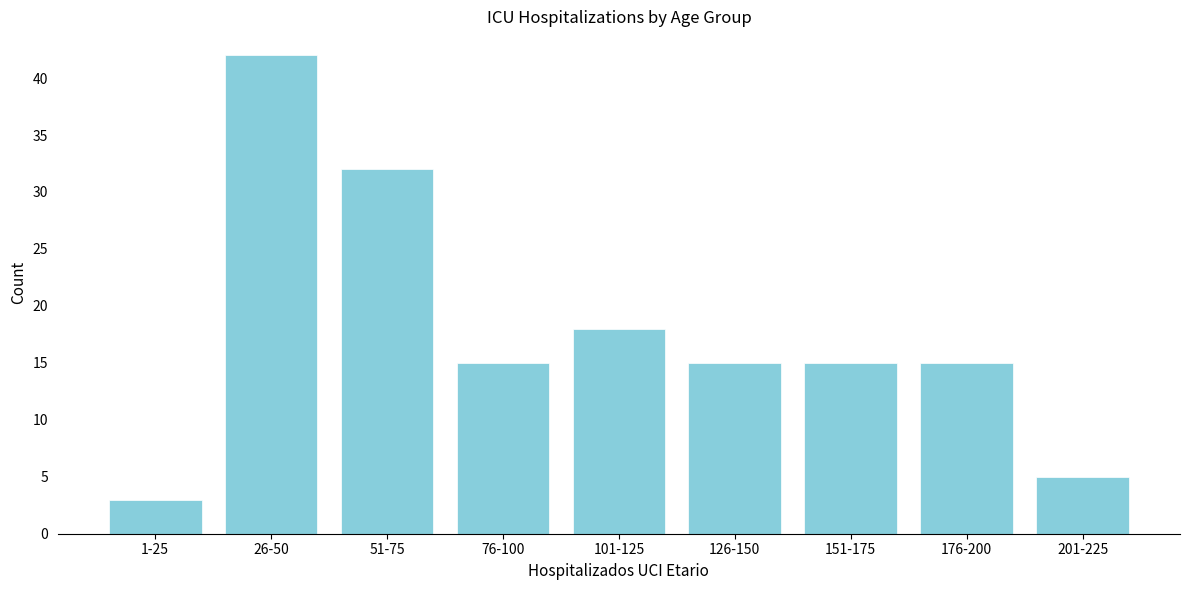

Reading right to left, what are all the values shown in this chart?

201-225=5	176-200=15	151-175=15	126-150=15	101-125=18	76-100=15	51-75=32	26-50=42	1-25=3